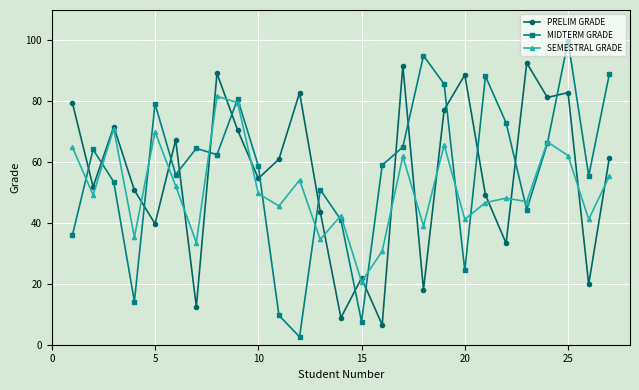

How many data points in PRELIM GRADE are above 60?

14